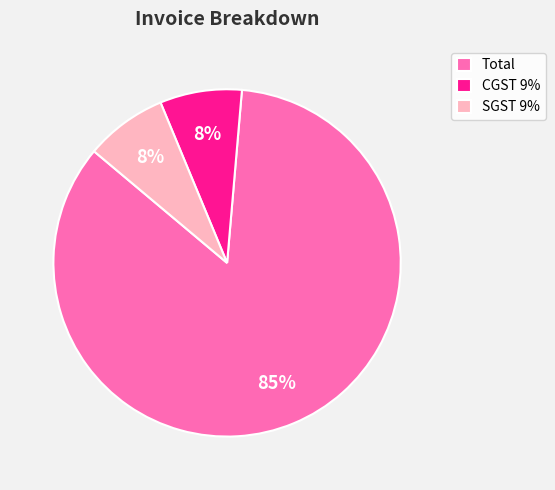

Do CGST 9% and SGST 9% together represent more than half of the pie?

No